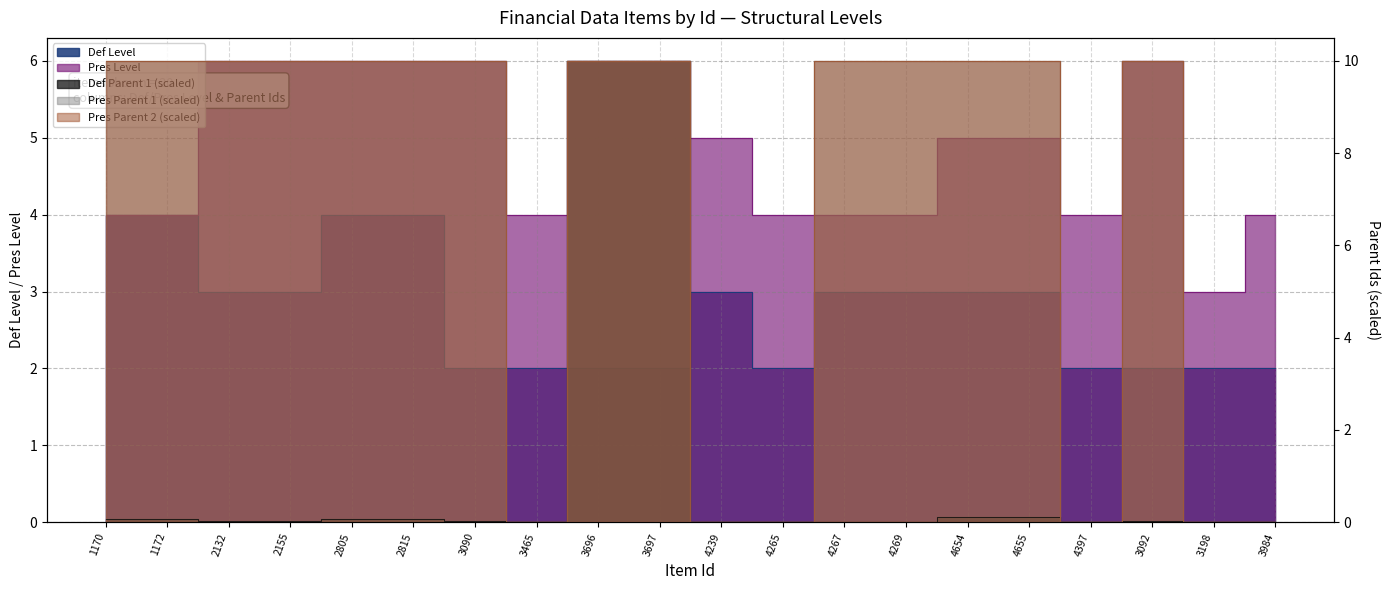

Between which two adjacent categories do Pres Parent 2 and Def Level first intersect?

3090 and 3465